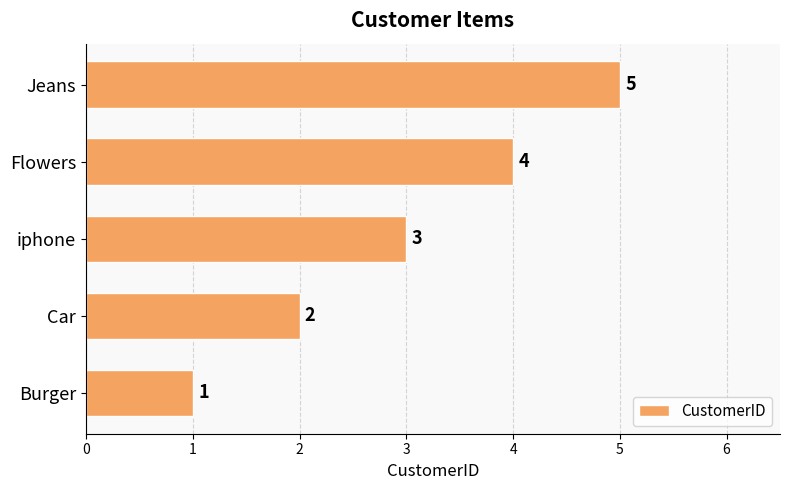

Which category has the highest value across all series?

Jeans